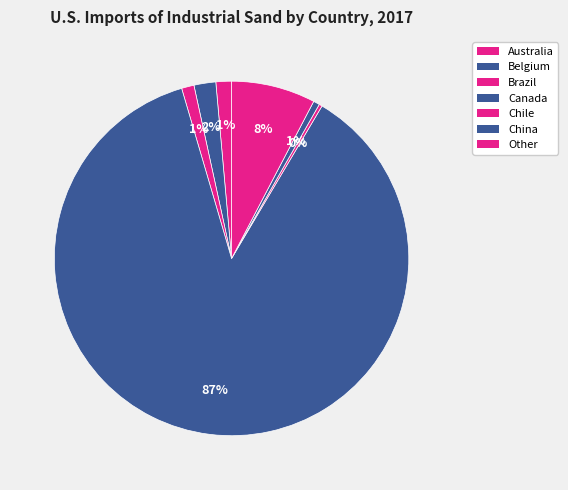

To the nearest percent, what is the difference between the Canada and Australia slice percentages?

86%